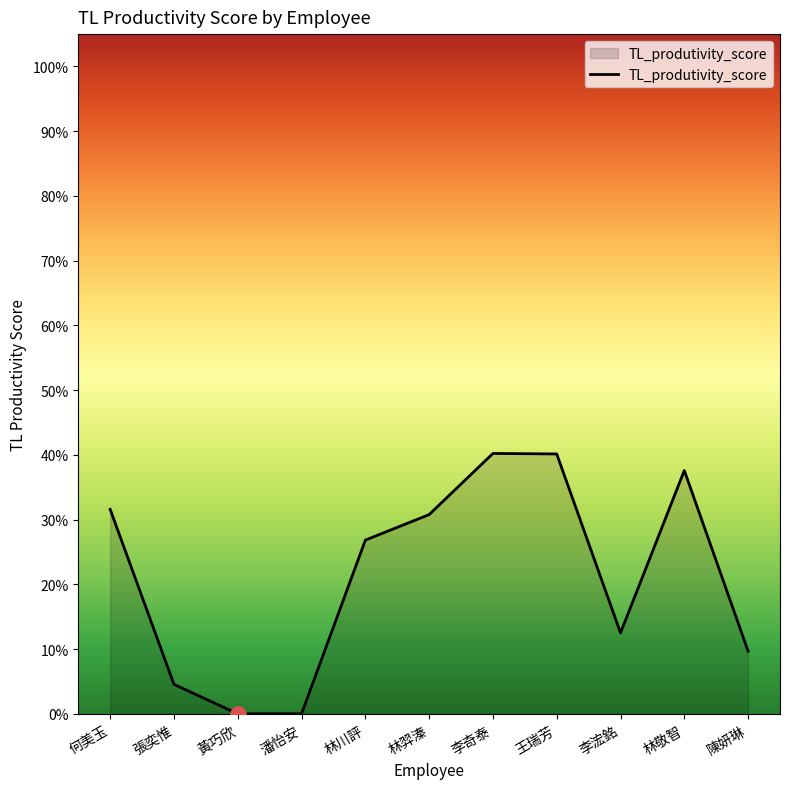

What is the change in value from 黃巧欣 to 陳妍琳?

+0.1